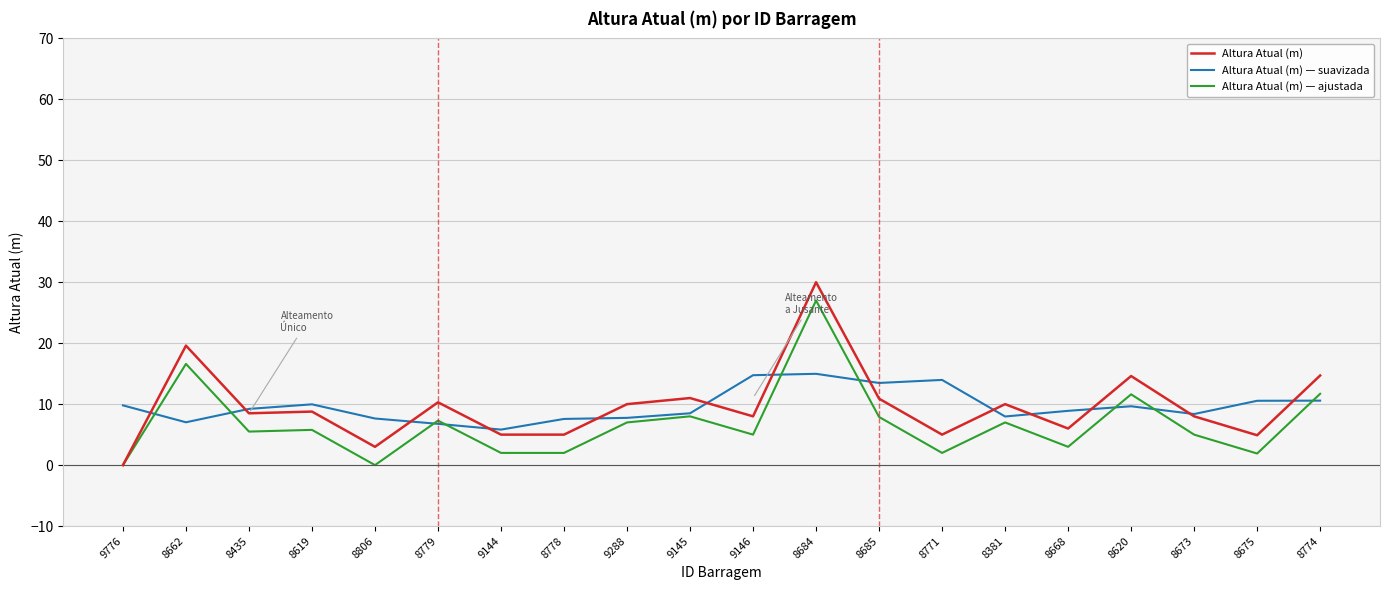

What is the sum of all Altura Atual (m) — ajustada values?

136.3